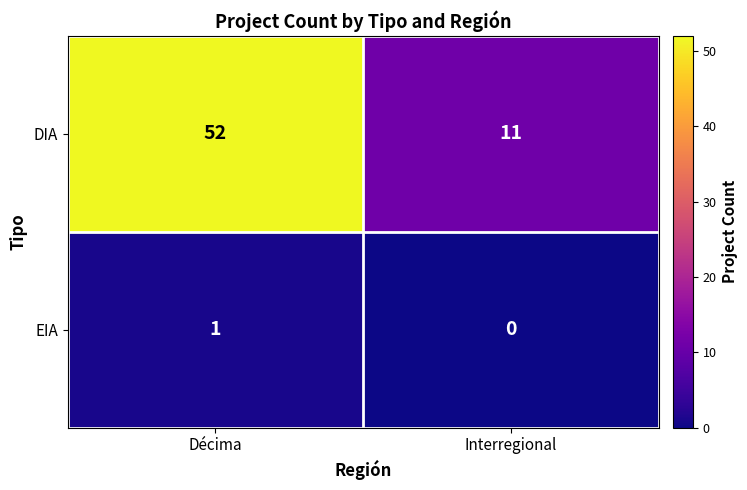

What is the sum of the DIA values at Interregional and Décima?

63